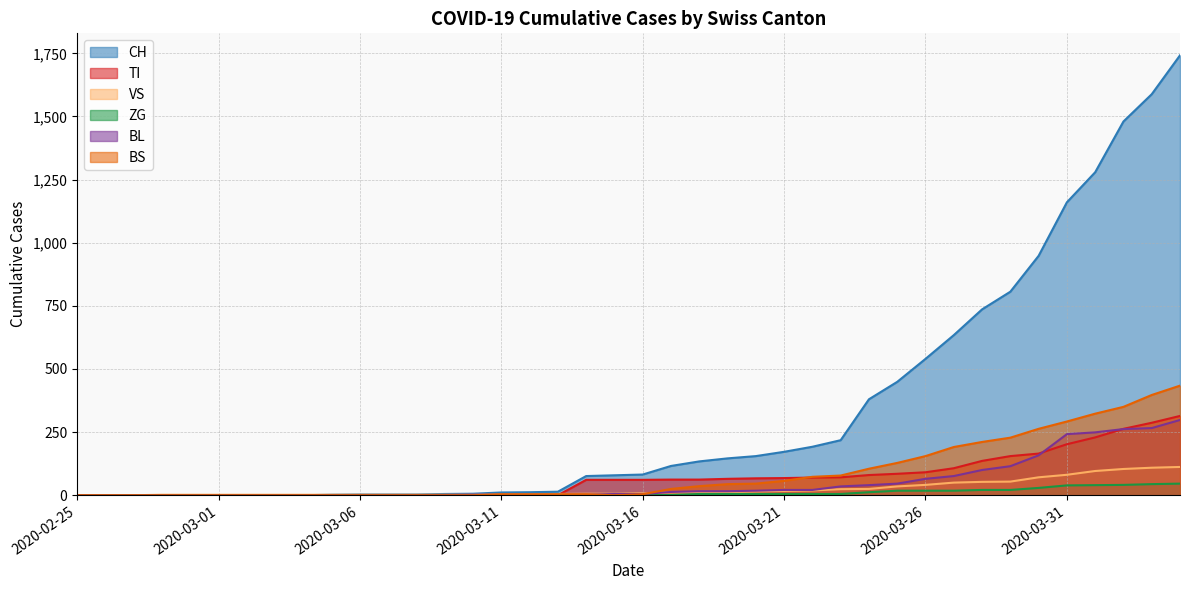

Where does the BL series first go above 5?

2020-03-17